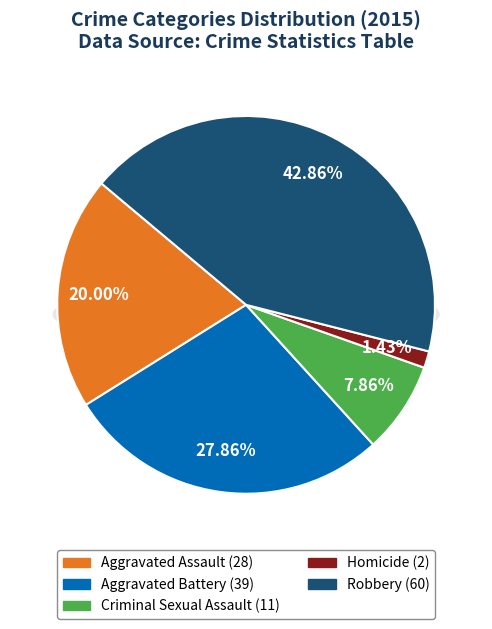

Rank the categories by value from lowest to highest.

Homicide, Criminal Sexual Assault, Aggravated Assault, Aggravated Battery, Robbery